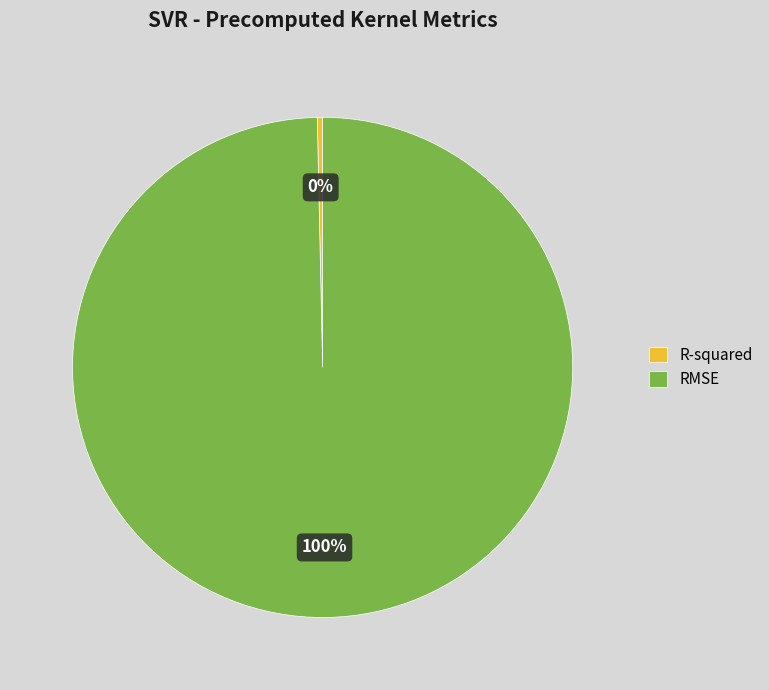

Do RMSE and R-squared together represent more than half of the pie?

Yes